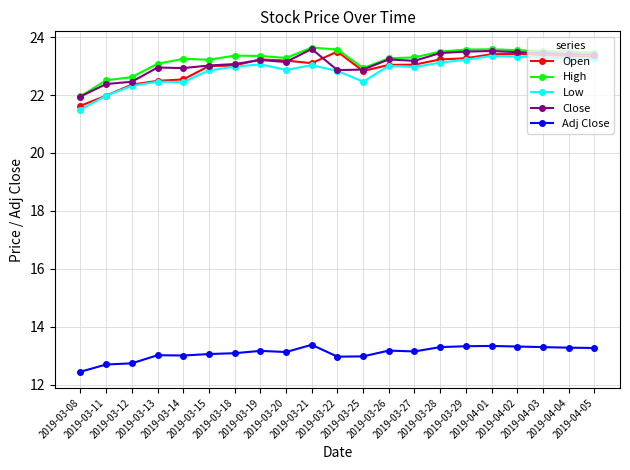

True or false: Close has more than 0 interior local peaks.

True